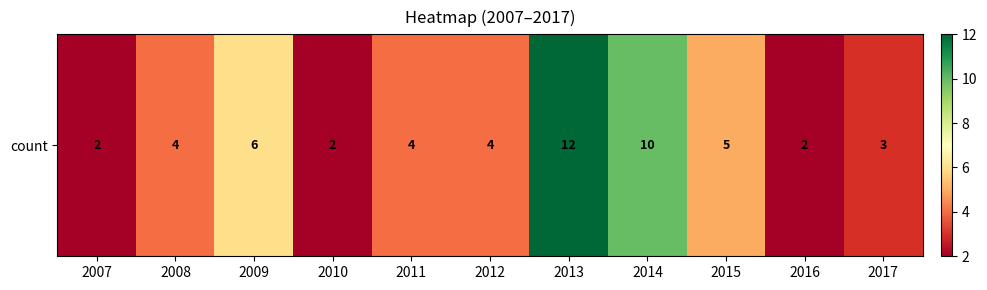

Count the values in the range 2 to 6.

9